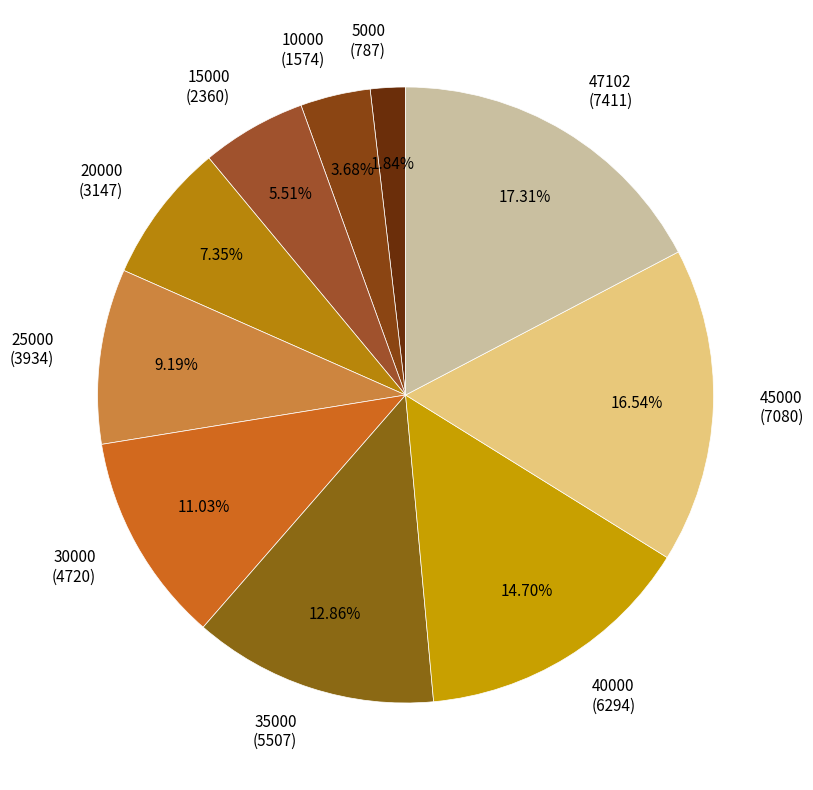

To the nearest percent, what is the average slice percentage?

10%